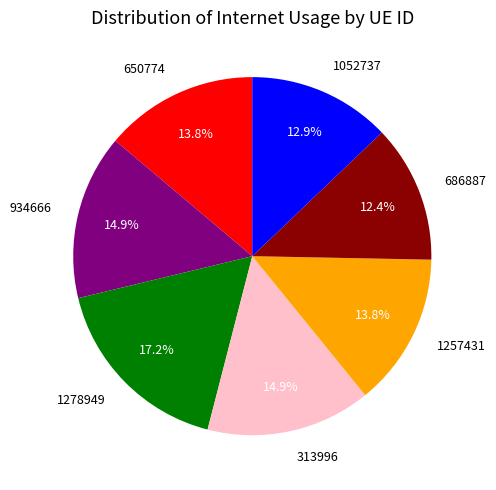

How much of the chart is everything except 686887?

87.6%